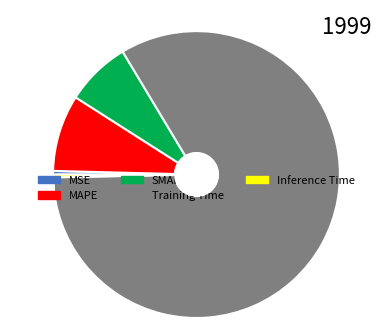

What is the largest slice in the pie chart?

Training Time